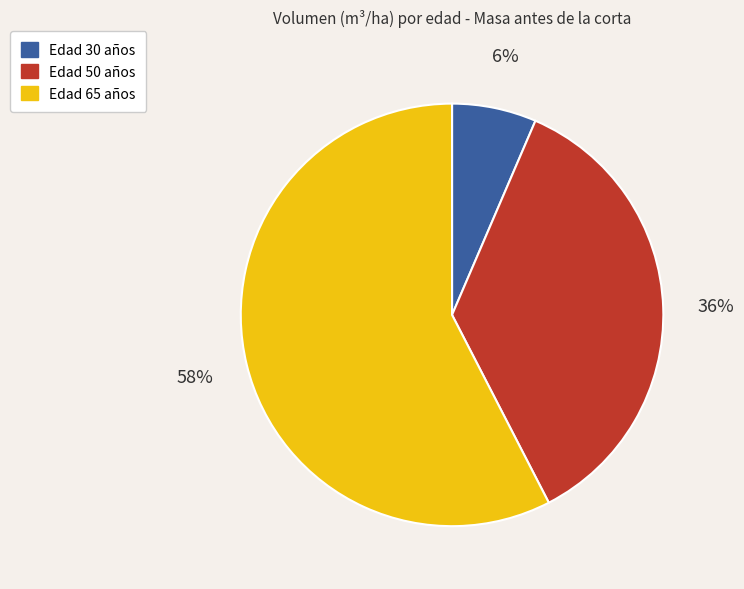

Is there any slice that represents more than half of the pie?

Yes